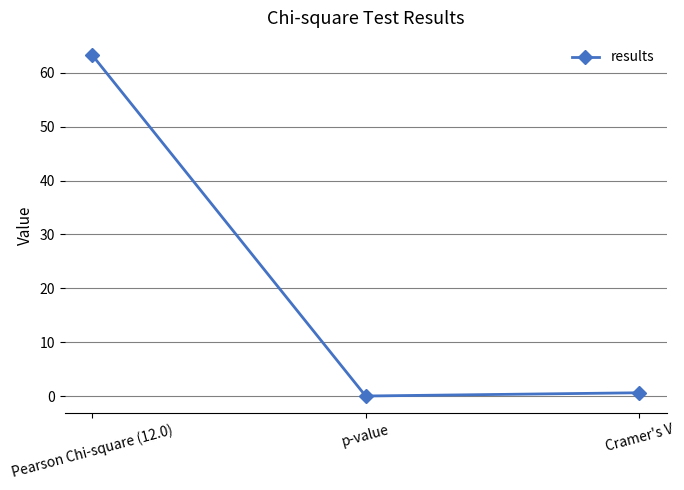

The value at p-value is 0.0. True or false?

True